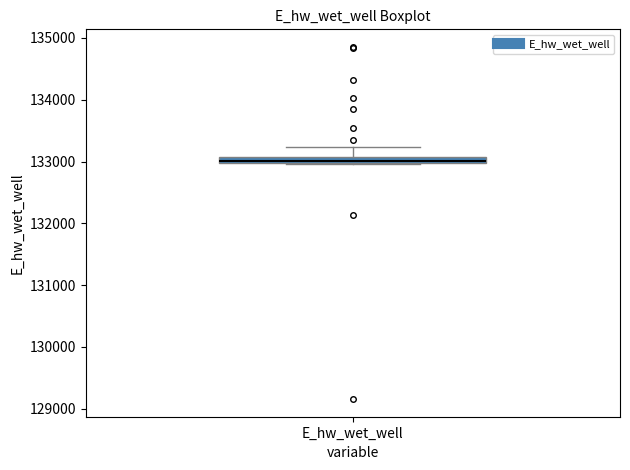

Where is the lower edge of the box for E_hw_wet_well on the y-axis? The values are not printed on the chart, so give them approximately, as read against the axis.

133000